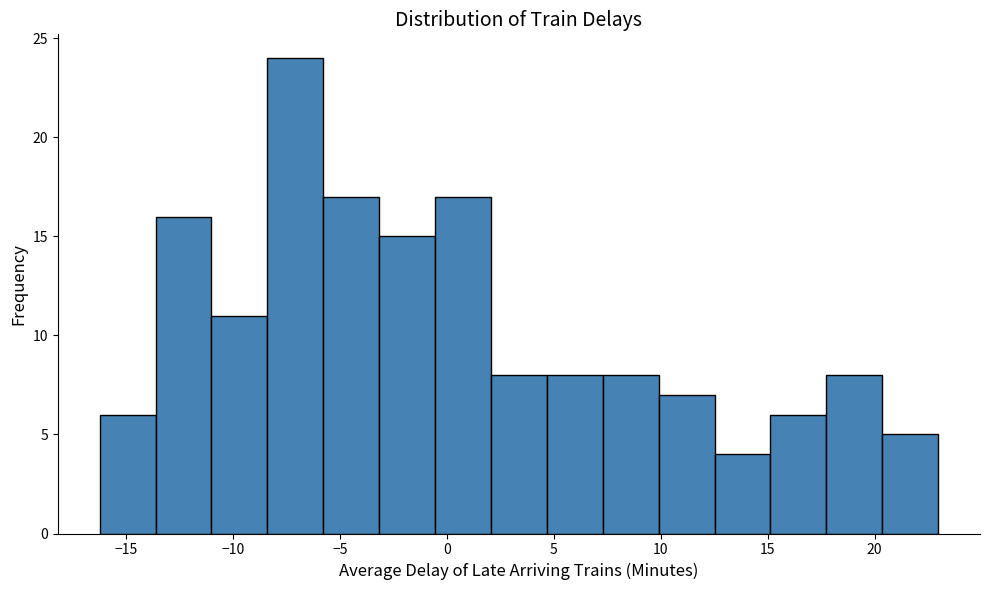

Which range on the x-axis has the tallest bar?

-8.5 to -6.0